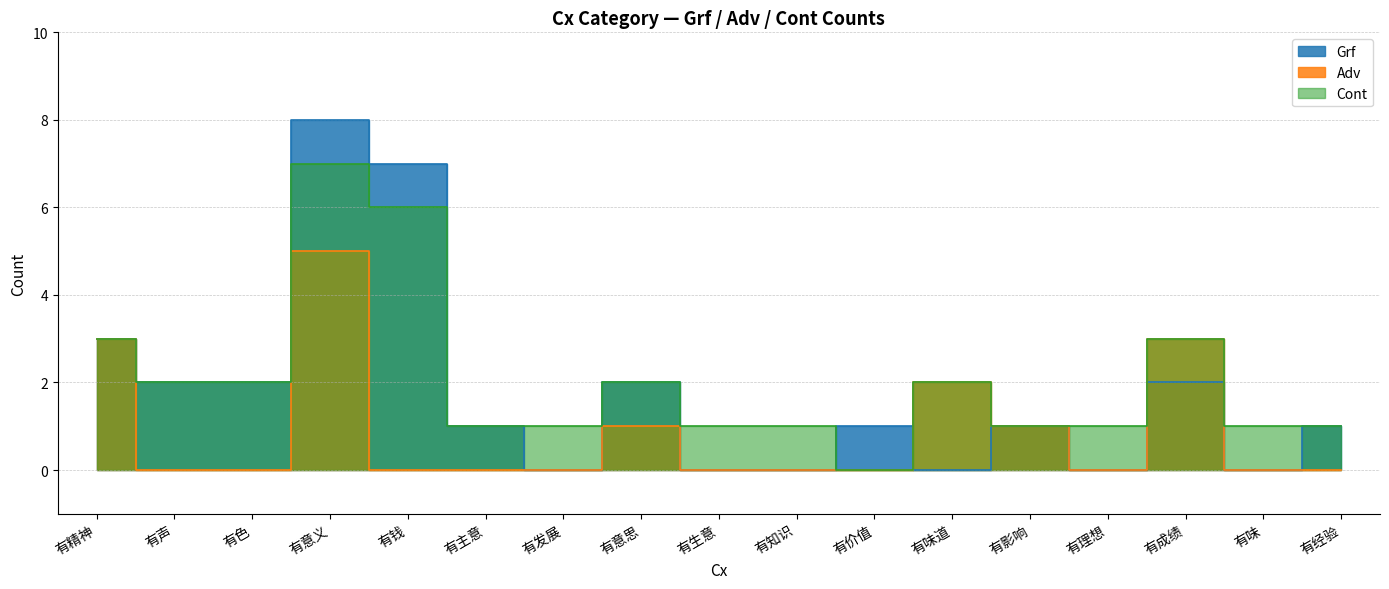

Reading right to left, list all the values displayed in this chart.

Grf: 有经验=1	有味=0	有成绩=2	有理想=0	有影响=1	有味道=0	有价值=1	有知识=0	有生意=0	有意思=2	有发展=0	有主意=1	有钱=7	有意义=8	有色=2	有声=2	有精神=3
Adv: 有经验=0	有味=0	有成绩=3	有理想=0	有影响=1	有味道=2	有价值=0	有知识=0	有生意=0	有意思=1	有发展=0	有主意=0	有钱=0	有意义=5	有色=0	有声=0	有精神=3
Cont: 有经验=1	有味=1	有成绩=3	有理想=1	有影响=1	有味道=2	有价值=0	有知识=1	有生意=1	有意思=2	有发展=1	有主意=1	有钱=6	有意义=7	有色=2	有声=2	有精神=3